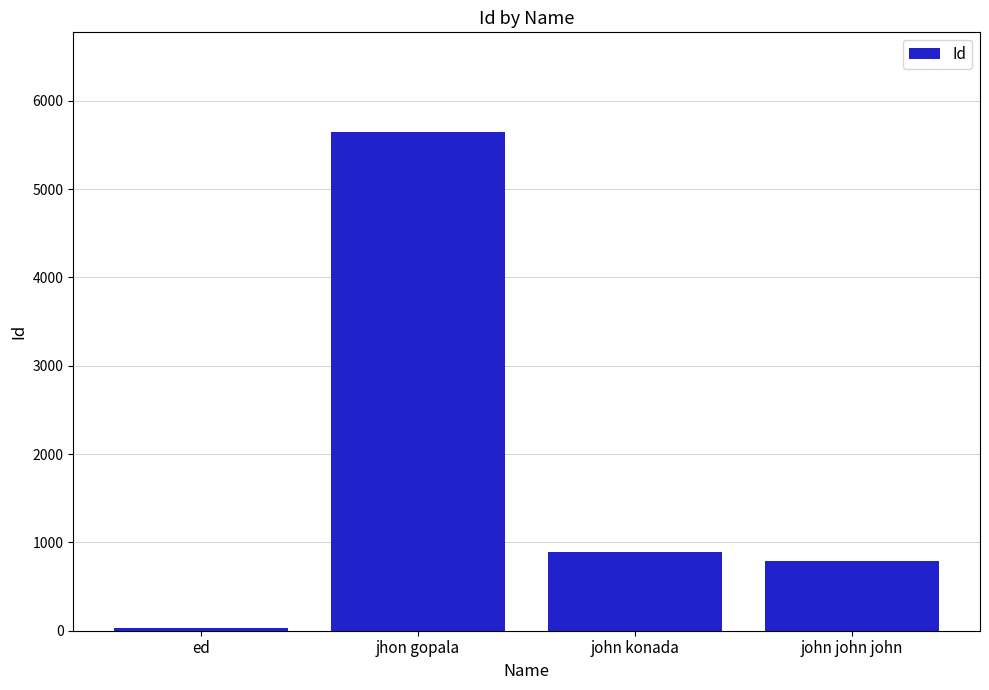

Reading left to right, transcribe all the data shown in this chart.

33	5646	890	789